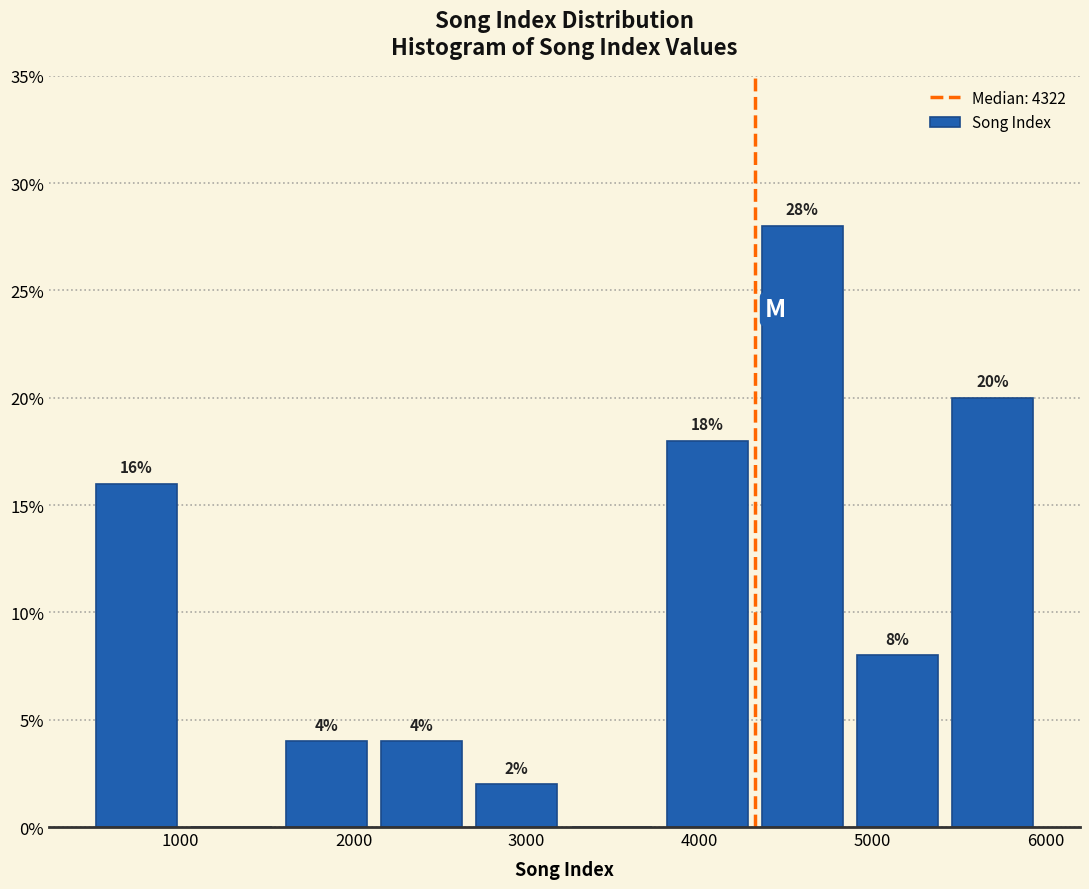

Which range on the x-axis has the tallest bar?

4300 to 4900